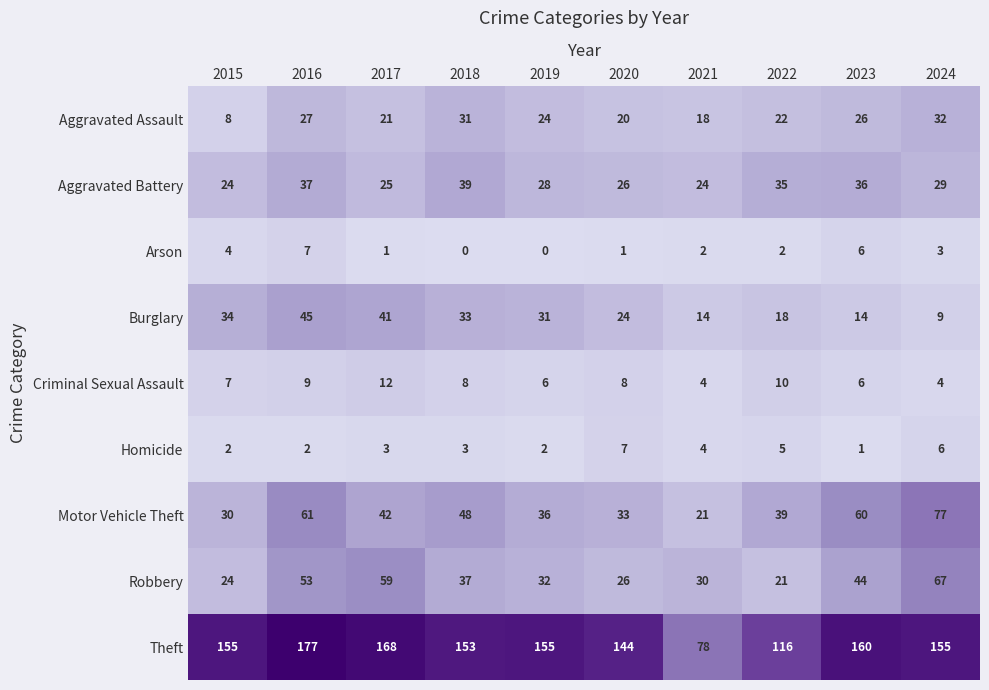

What is the difference between the highest and lowest values at 2023?

159